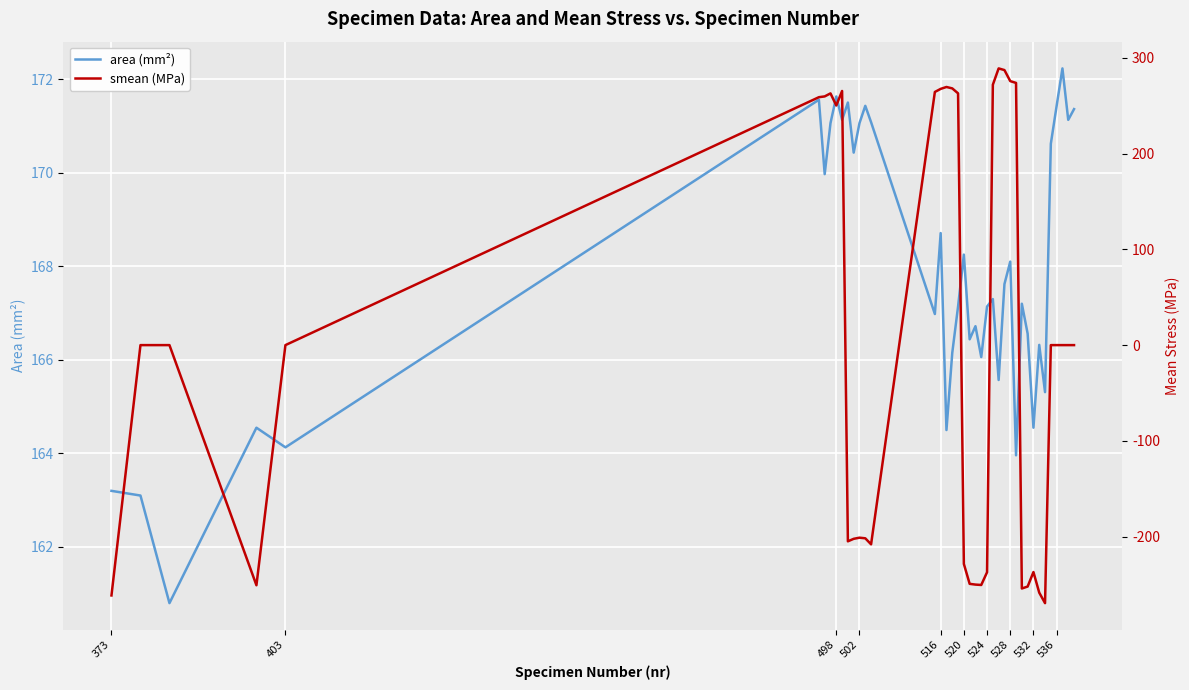

How many lines are shown in the chart?

2